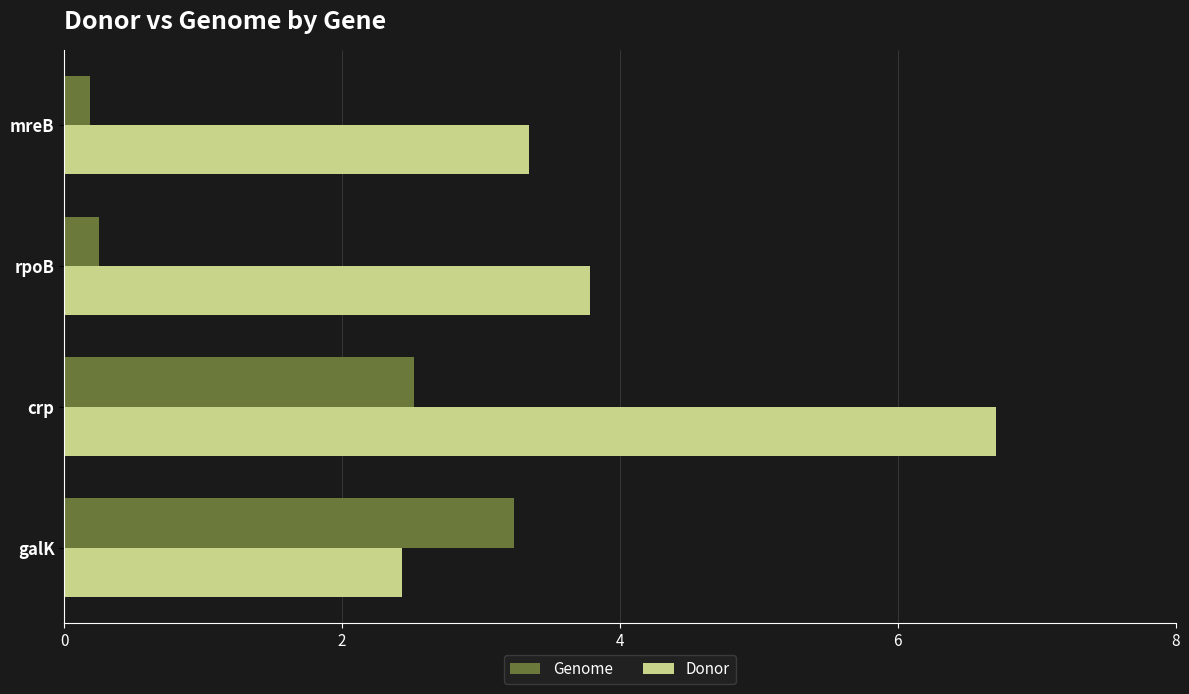

At which category is the sum across all series the highest?

crp